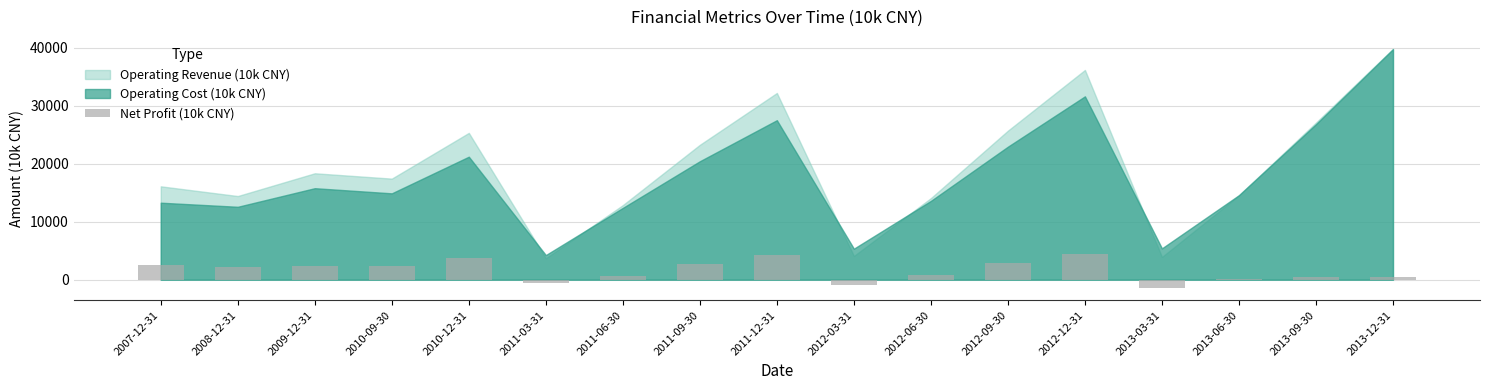

Which has a higher value, 2013-09-30 or 2007-12-31?

2007-12-31